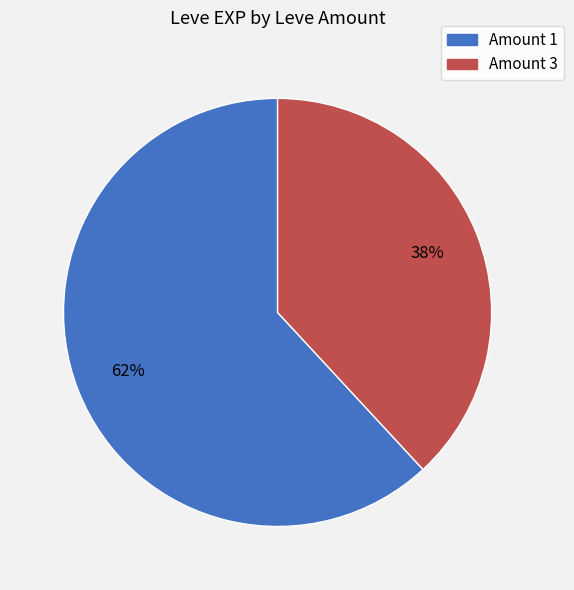

Count the number of slices in the pie.

2